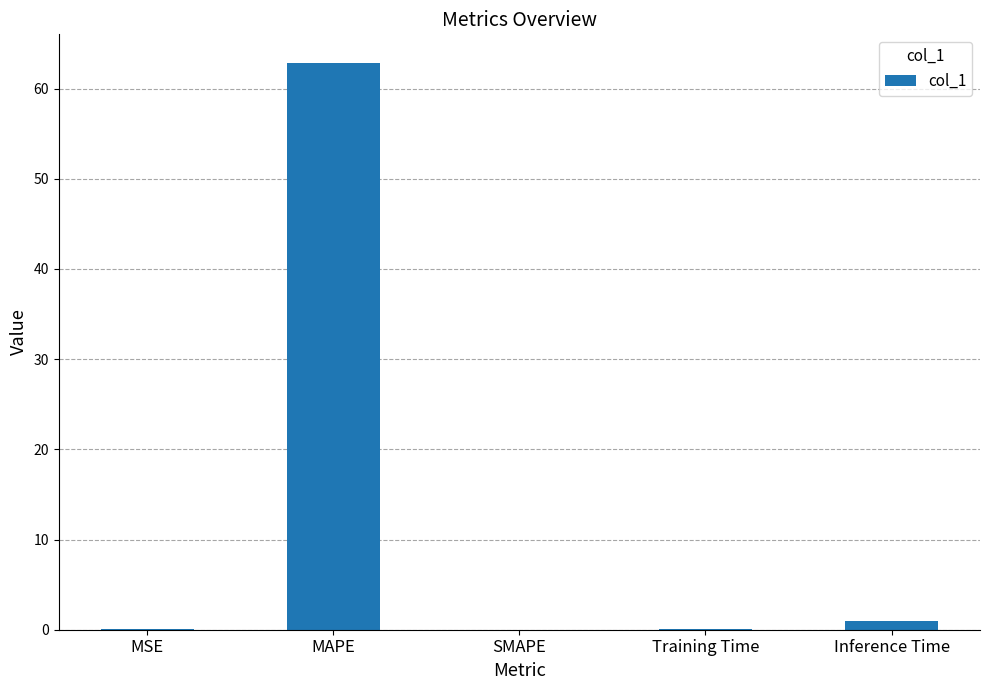

What is the difference between the values at MAPE and Training Time?

62.8